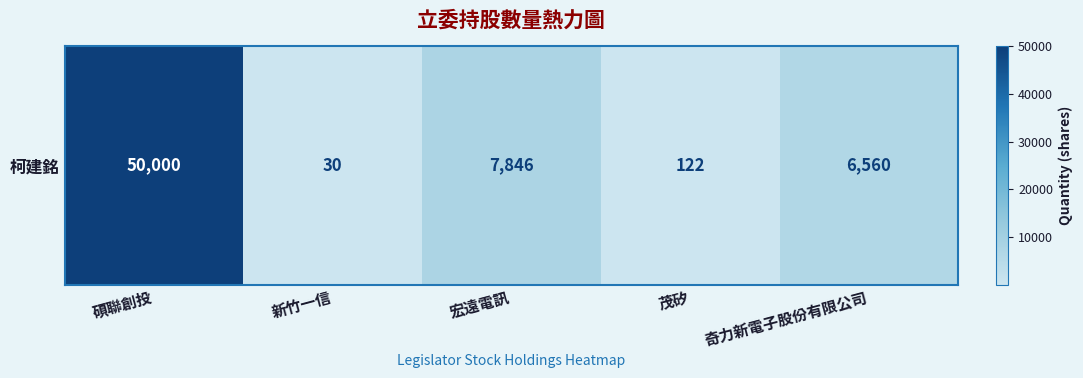

How many distinct data groups are displayed?

1